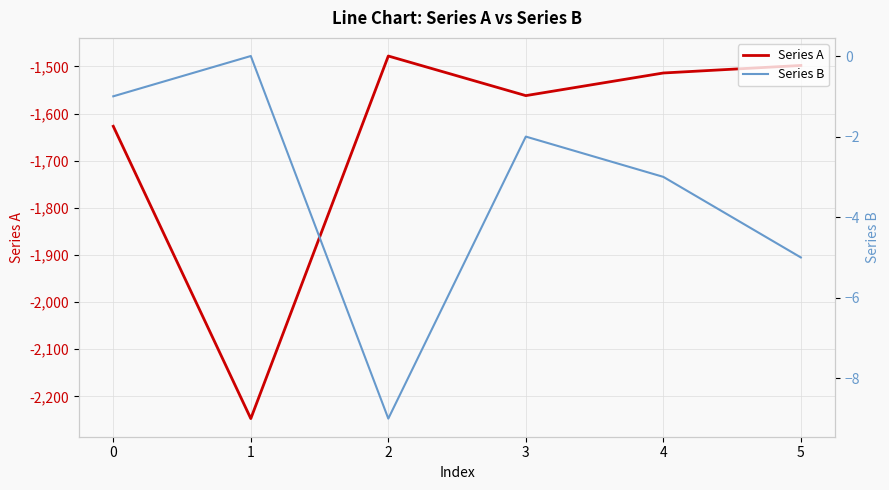

What is the value of the Series A point at the 5th from the left?

-1514